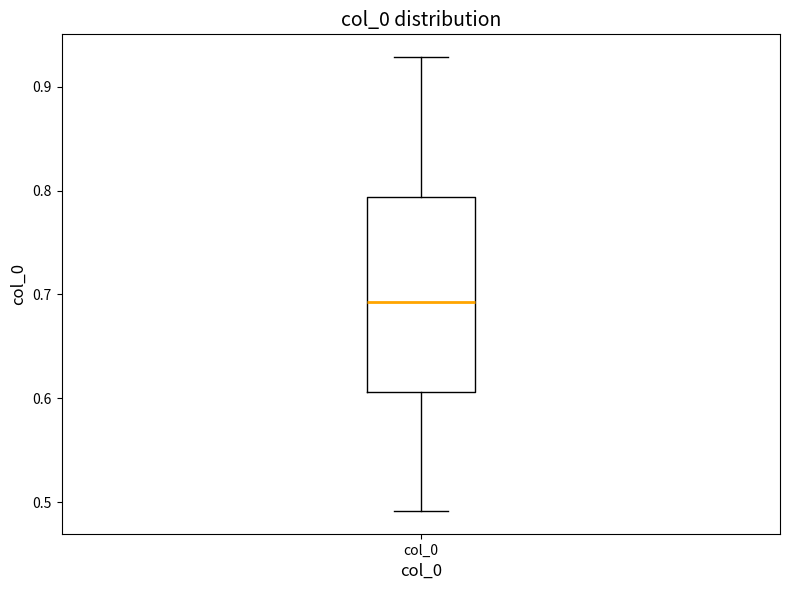

Read this box plot against the y-axis: the position of the median line, the range covered by the box, and the ends of both whiskers. The values are not printed on the chart, so give them approximately, as read against the axis.

median 0.69, box 0.61 to 0.79, whiskers 0.49 to 0.93